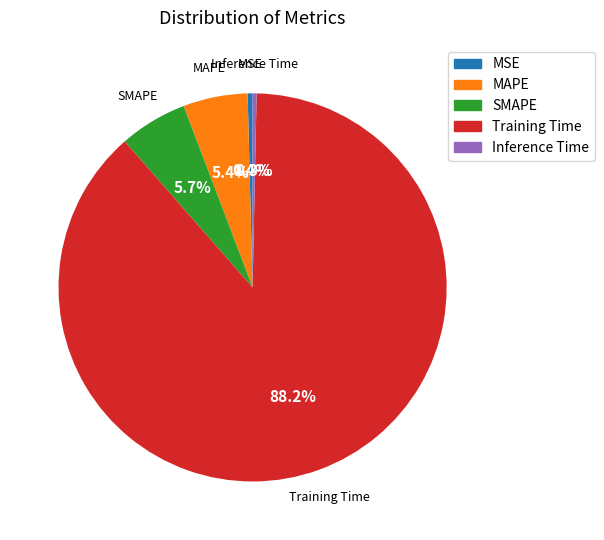

Does SMAPE account for over 50% of the chart?

No